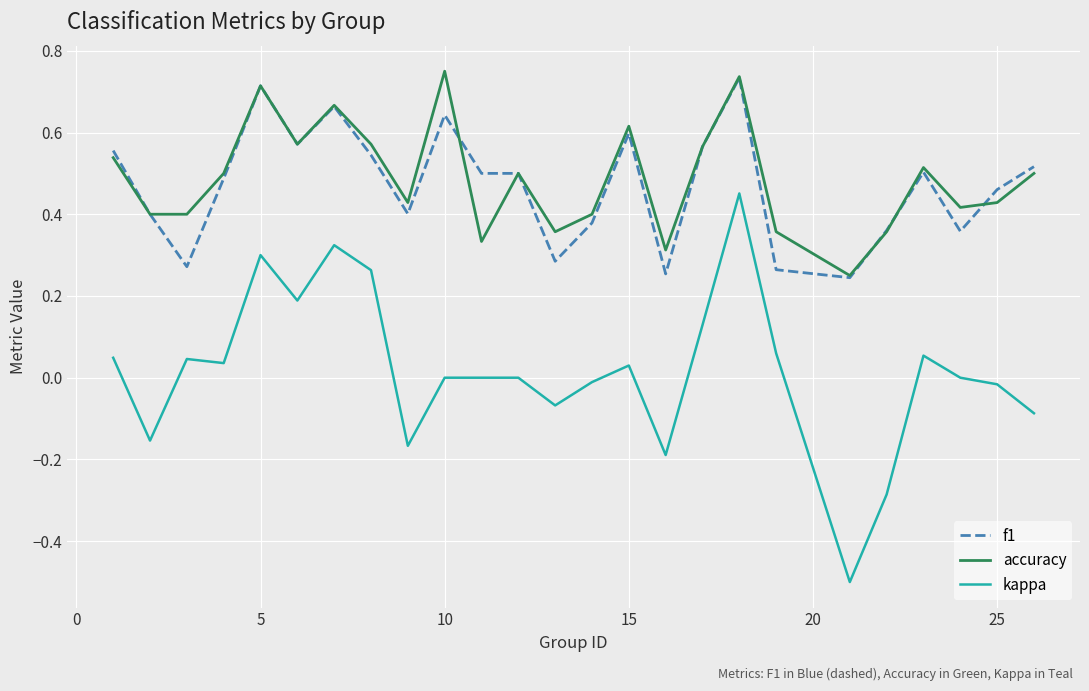

Count the number of data series in this chart.

3